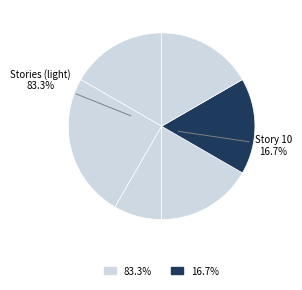

How many slices are in this pie chart?

6